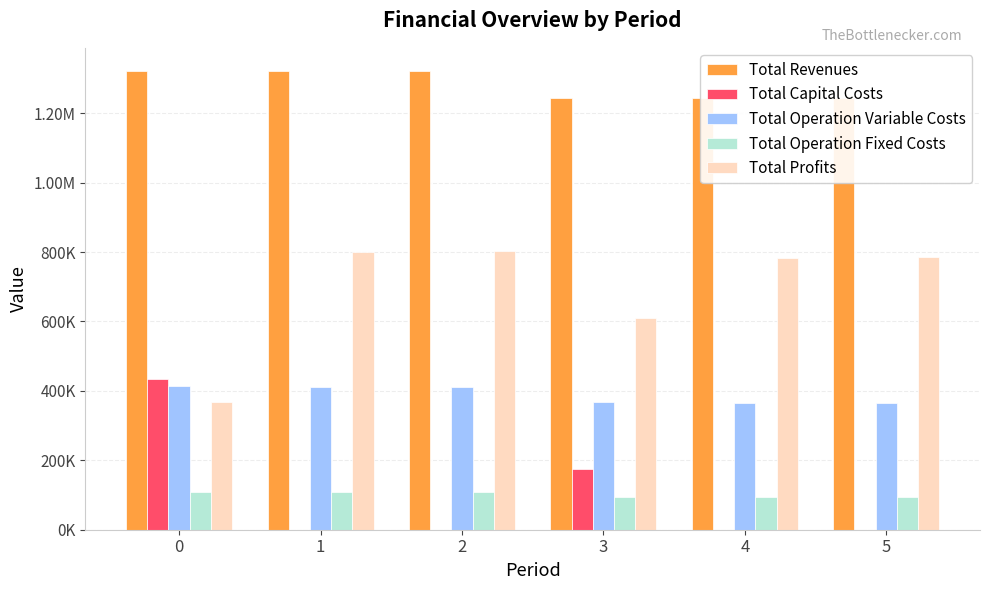

How many data points in Total Profits are less than 785432?

3